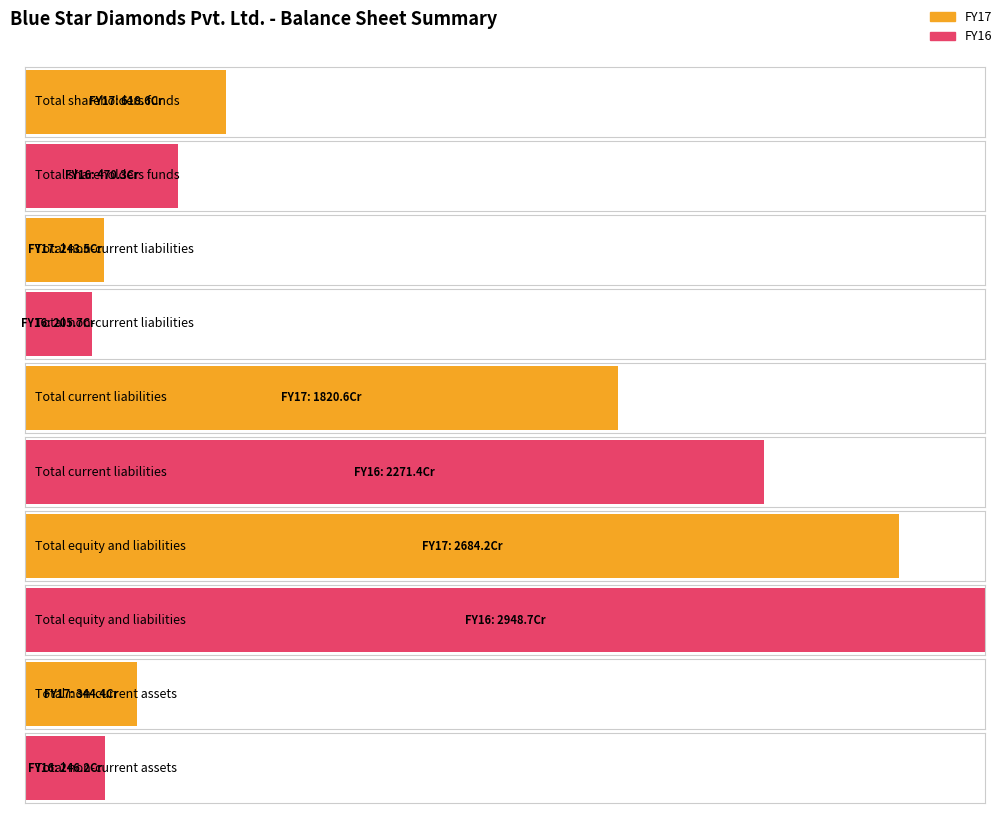

How many distinct data groups are displayed?

2